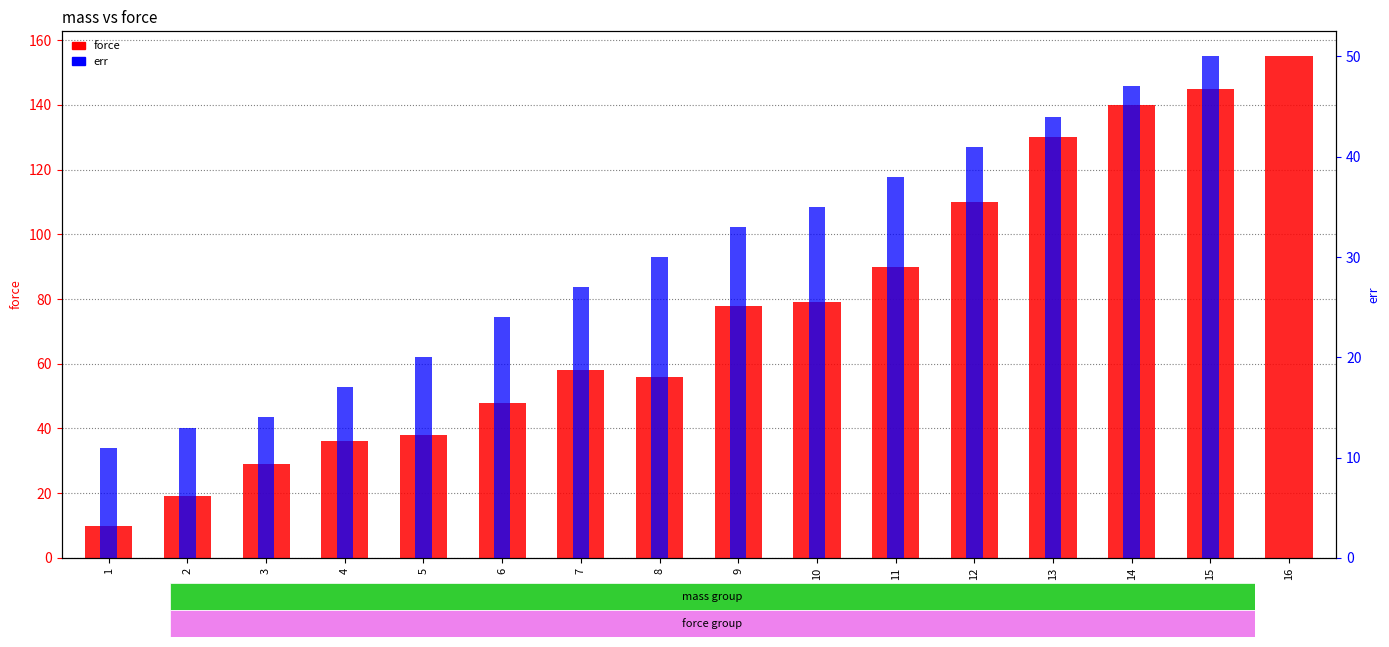

Between 12 and 15, which series saw the biggest shift?

force